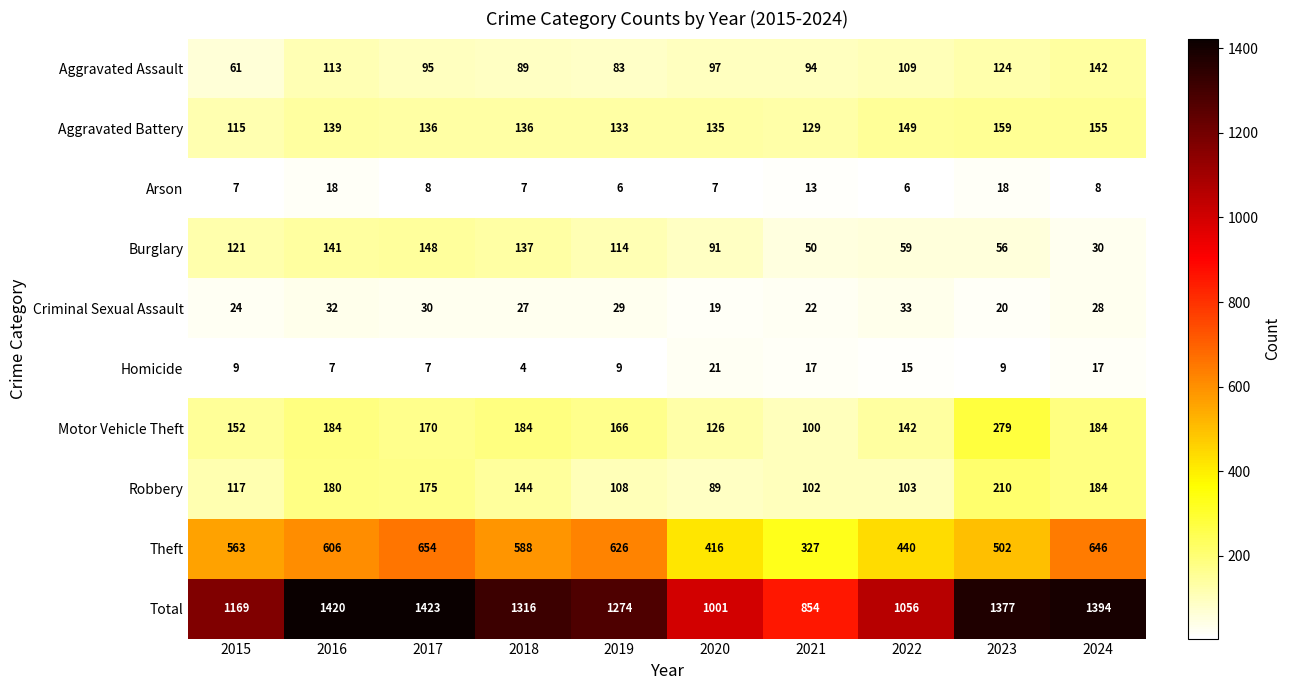

Where is Arson nearest to the value 12?

2021